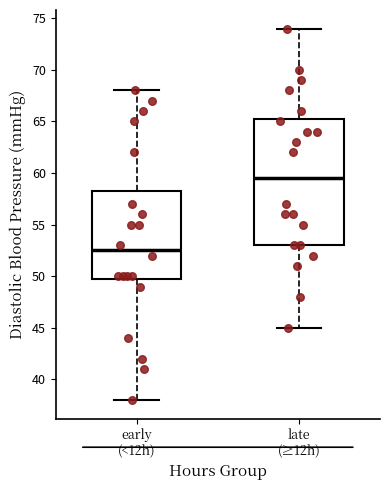

Where is the upper edge of the box for late (≥12h) on the y-axis? The values are not printed on the chart, so give them approximately, as read against the axis.

65.5